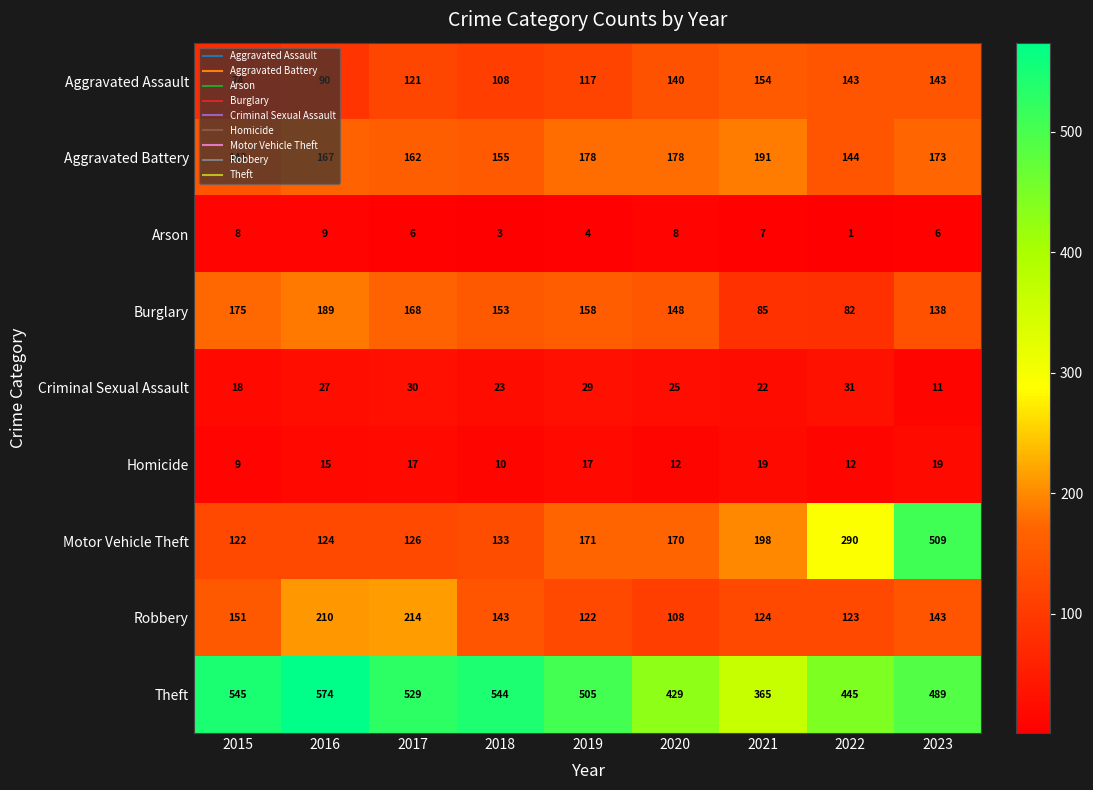

Between 2017 and 2022, which series saw the biggest shift?

Motor Vehicle Theft